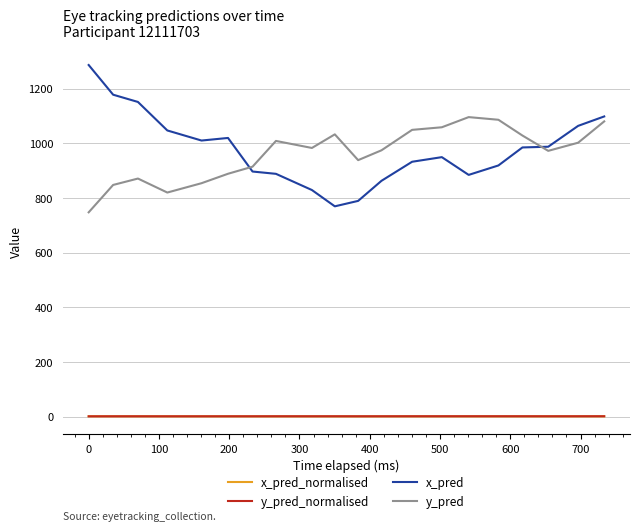

In y_pred_normalised, how many points are lower than both neighbors (excluding endpoints)?

4